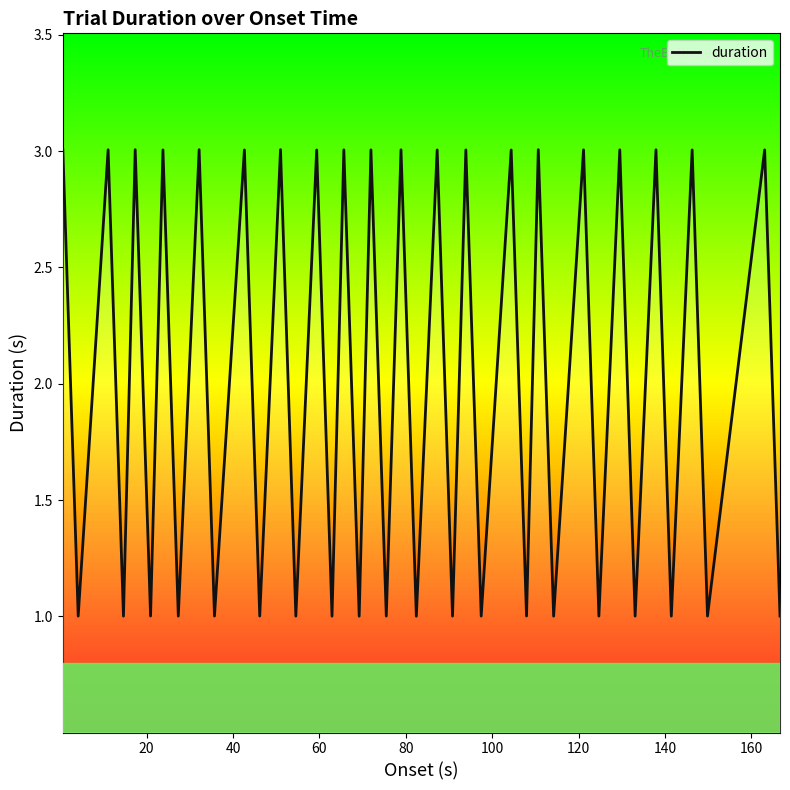

What is the greatest value displayed?

3.0